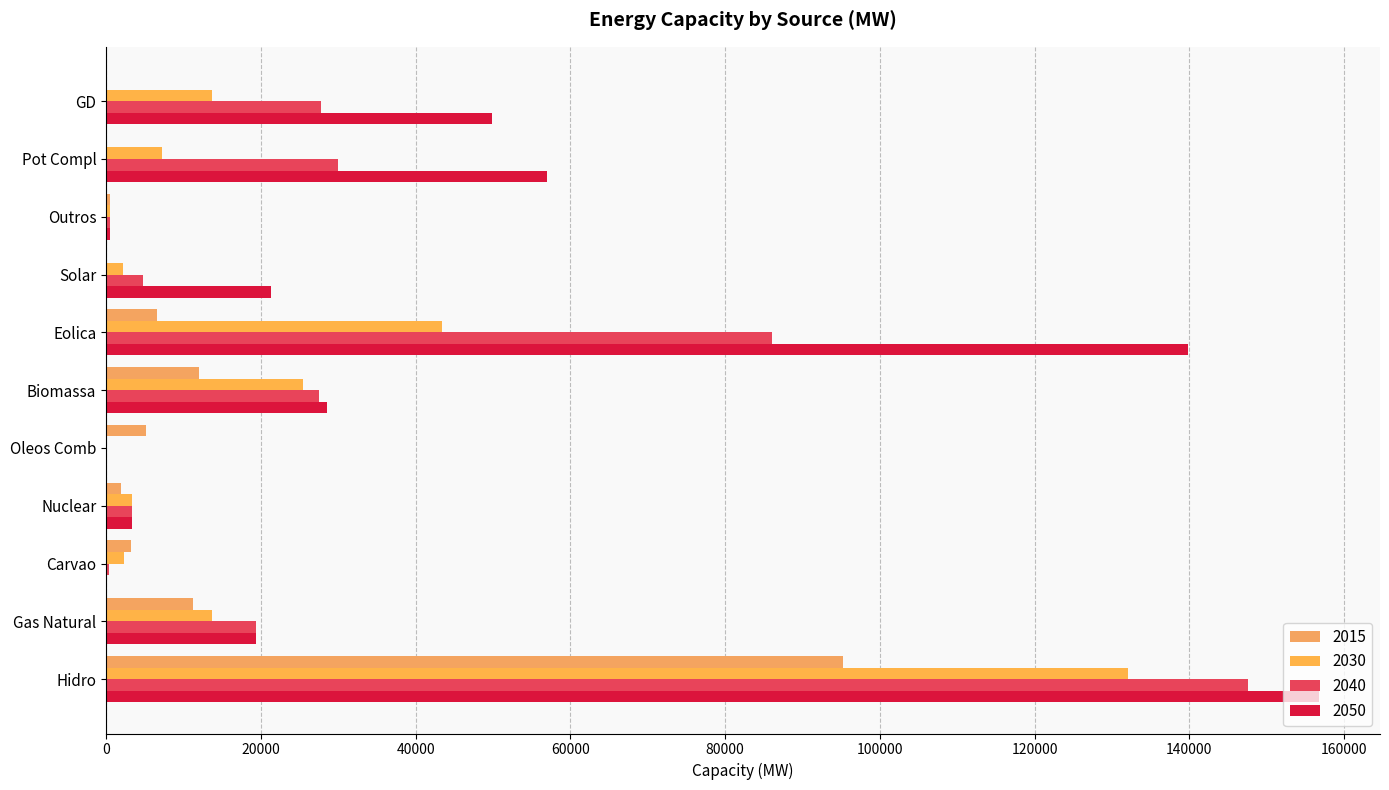

Which series has the widest spread of values?

2050